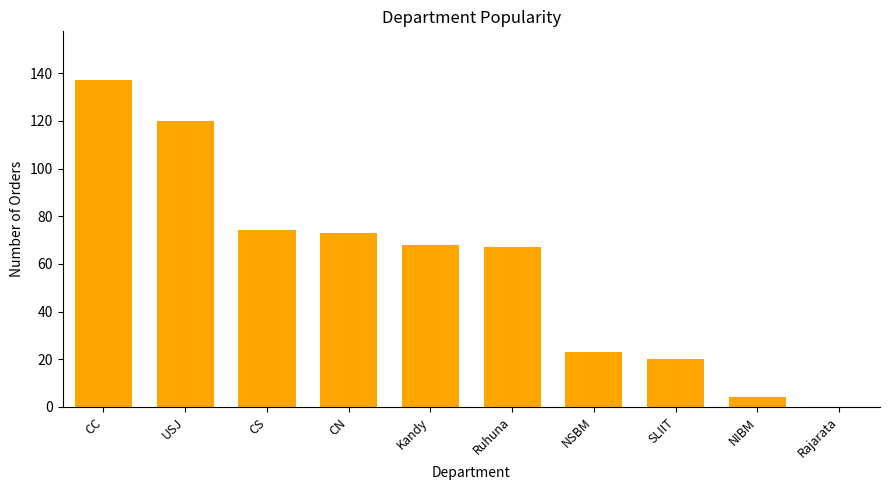

What is the sum of all values?

586